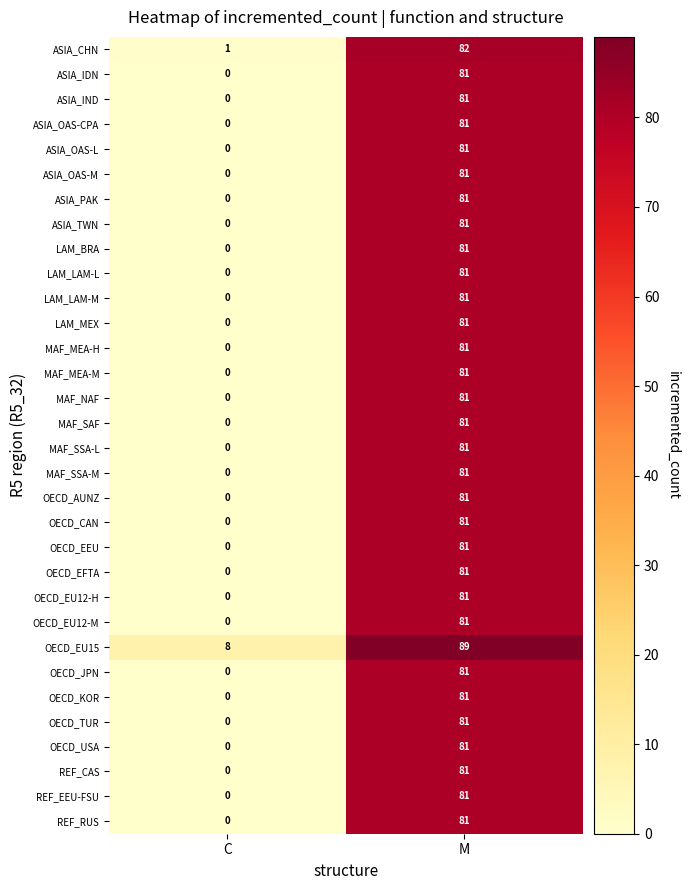

List the labels in order of OECD_TUR value, smallest first.

C, M